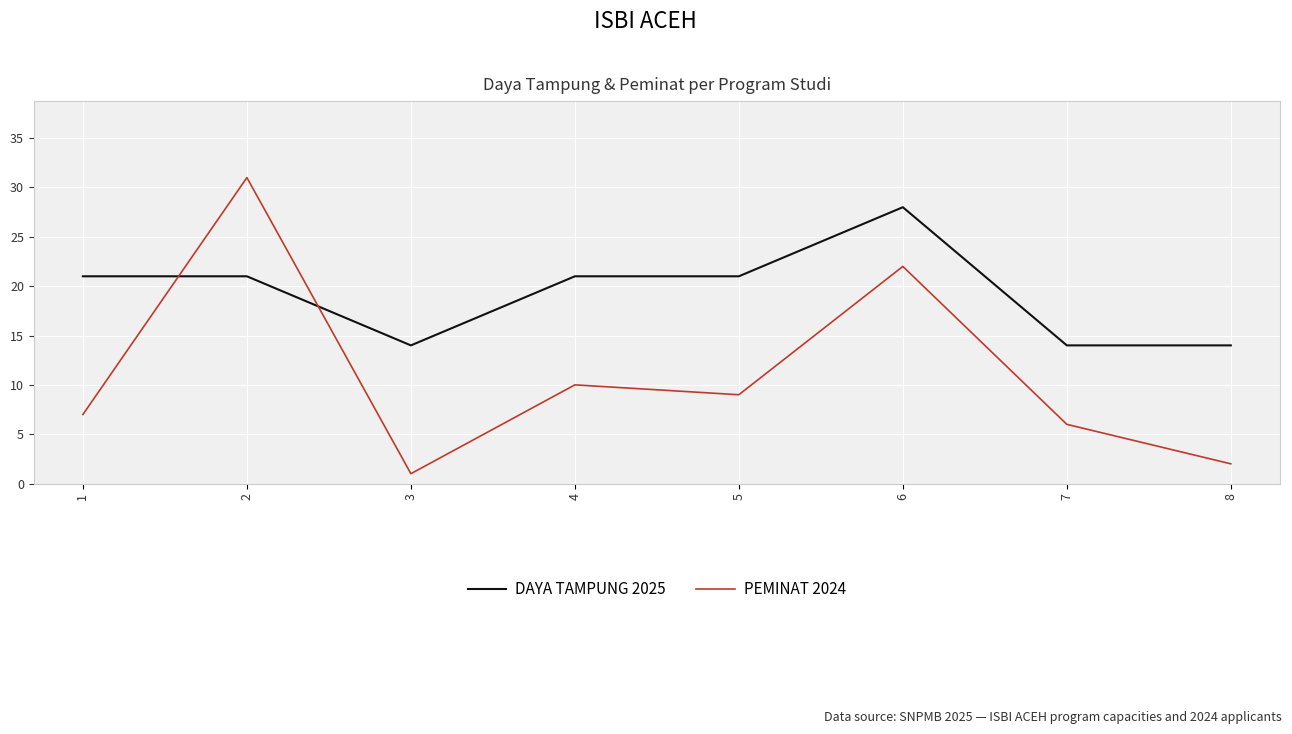

Is it true that DAYA TAMPUNG 2025 equals 14 at 7?

True